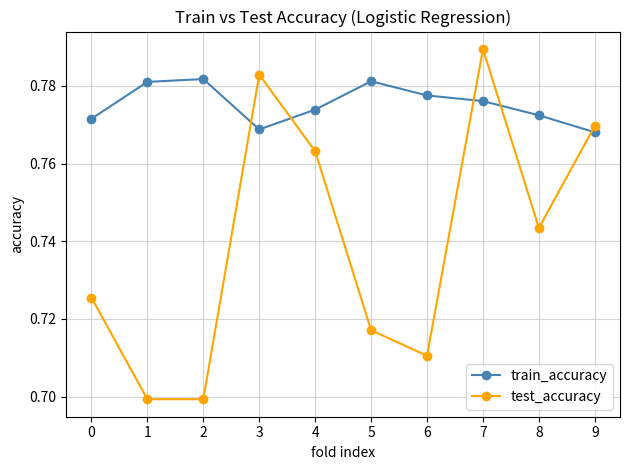

Which series has the largest total across all categories?

train_accuracy